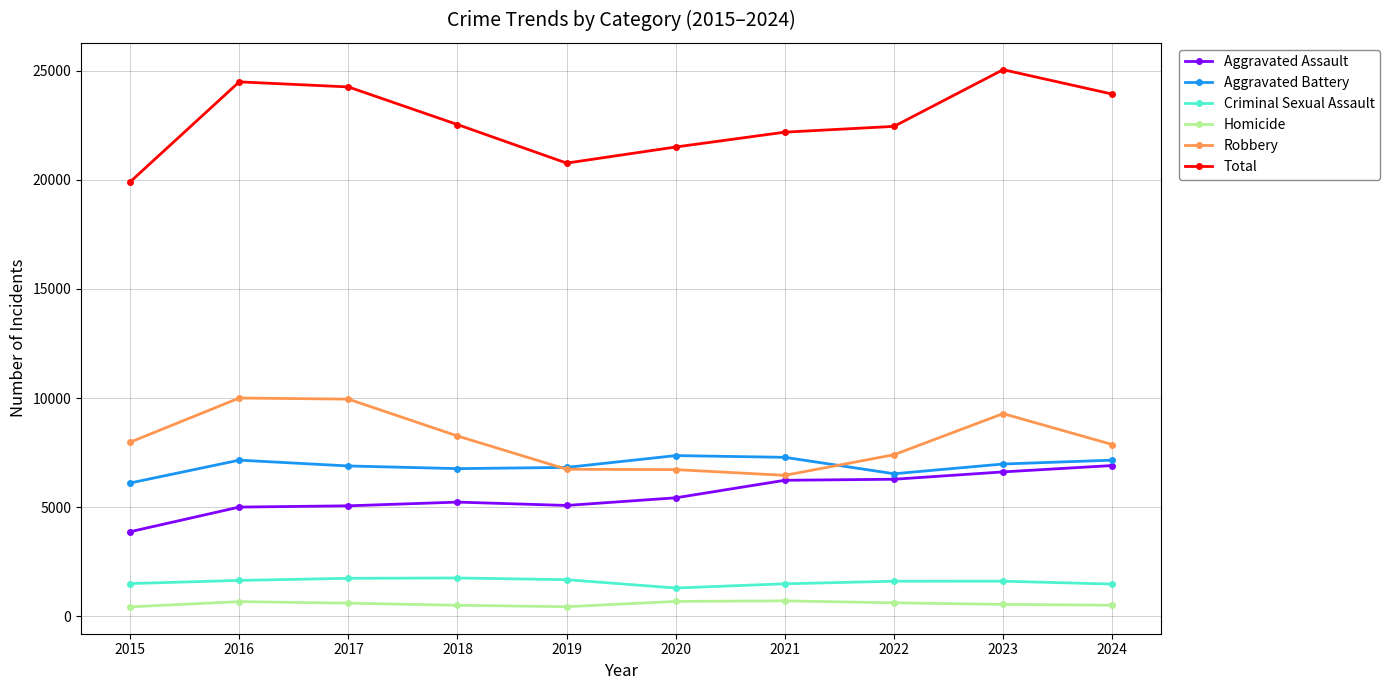

How many values in the Aggravated Assault series are below 5431?

5